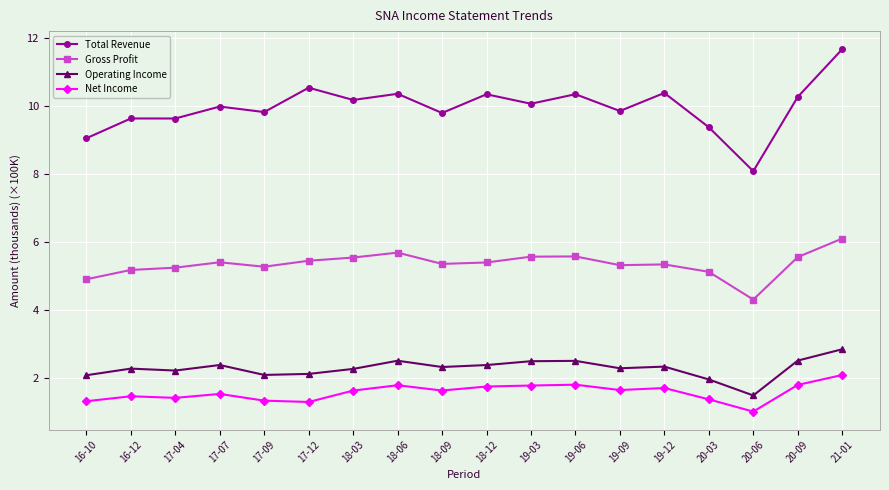

At which label is Net Income closest to 1?

20-06